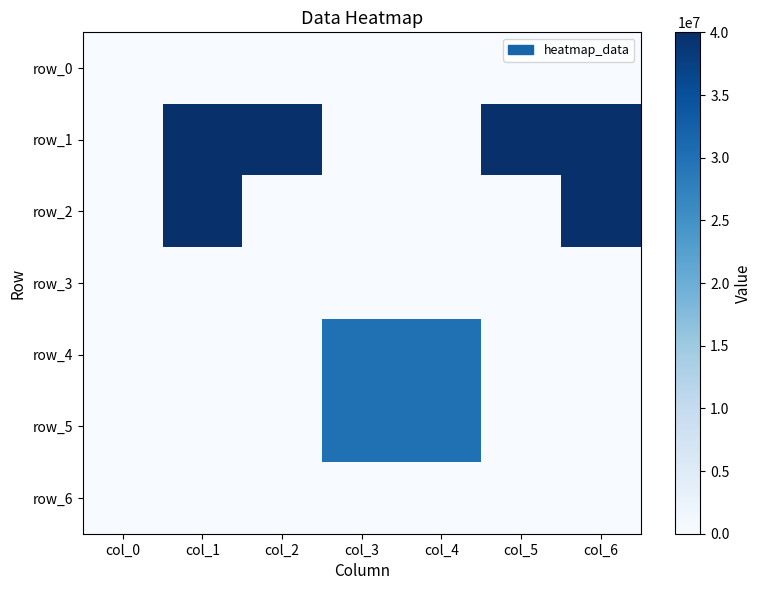

Which has a higher value, col_1 or col_0?

col_1